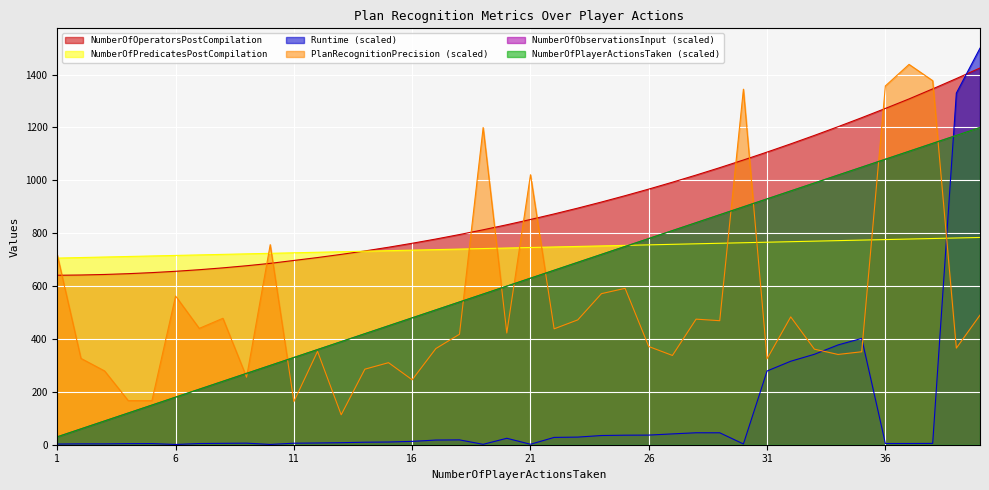

At which label does NumberOfPlayerActionsTaken reach its minimum?

1